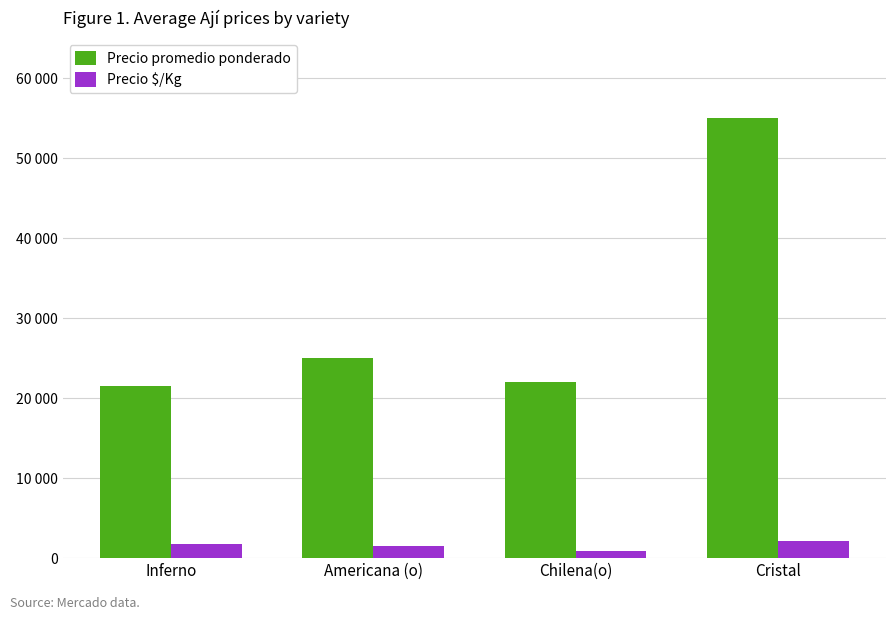

Are the bars grouped side by side (vs. stacked)?

Yes